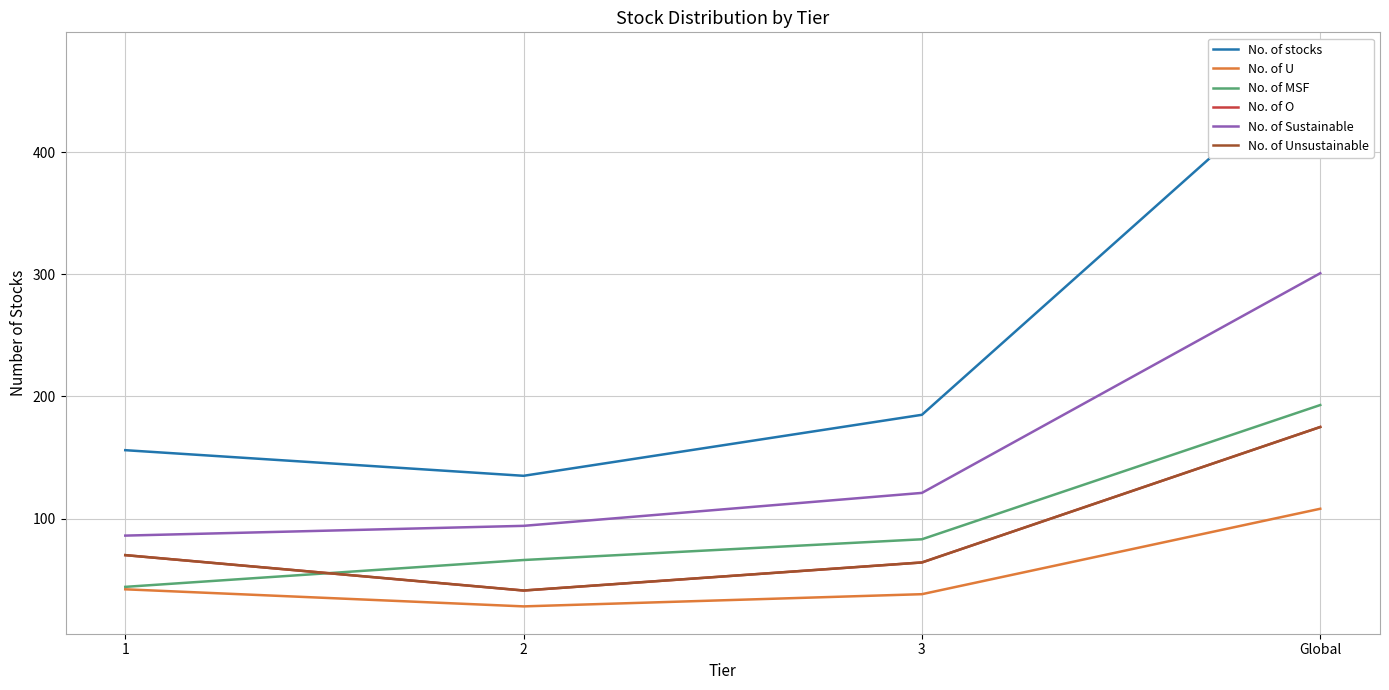

Reading left to right, transcribe all the data shown in this chart.

No. of stocks: 1=156	2=135	3=185	Global=476
No. of U: 1=42	2=28	3=38	Global=108
No. of MSF: 1=44	2=66	3=83	Global=193
No. of O: 1=70	2=41	3=64	Global=175
No. of Sustainable: 1=86	2=94	3=121	Global=301
No. of Unsustainable: 1=70	2=41	3=64	Global=175